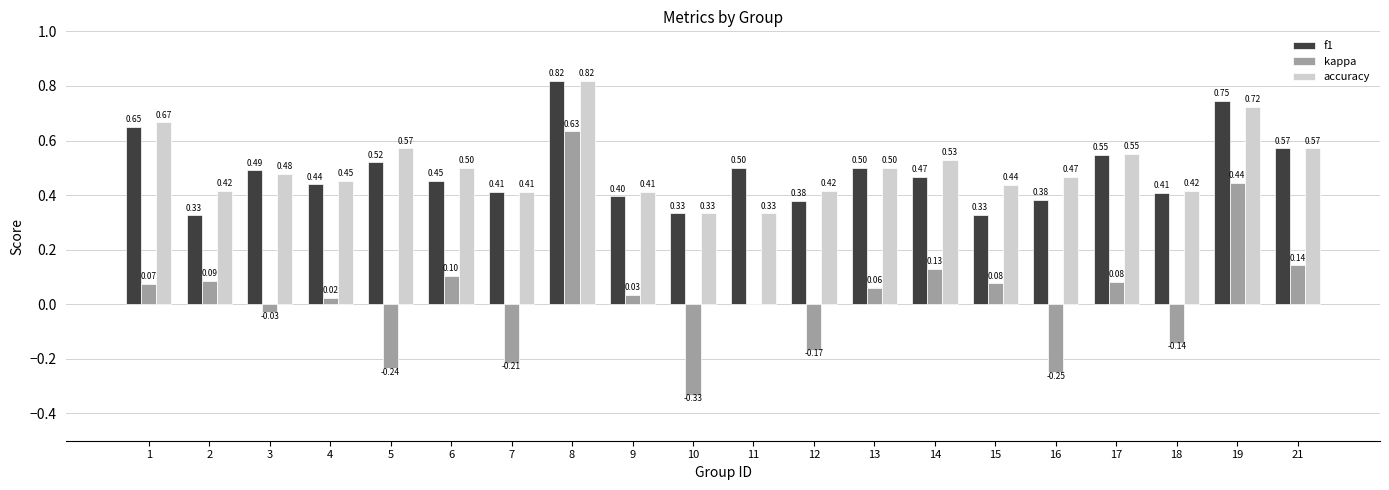

Which series has the widest spread of values?

kappa